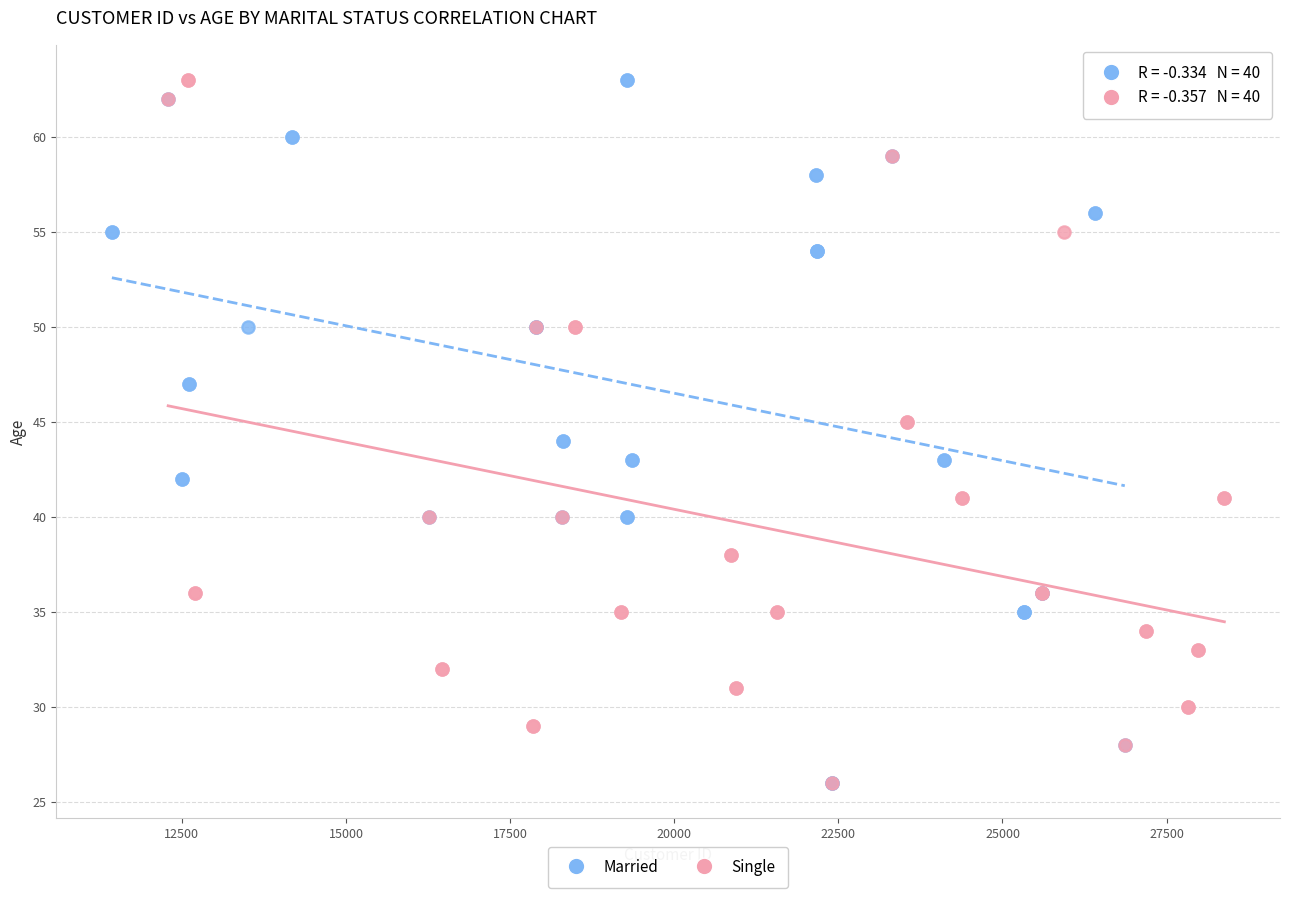

What are all the series names shown in the legend?

Married, Single